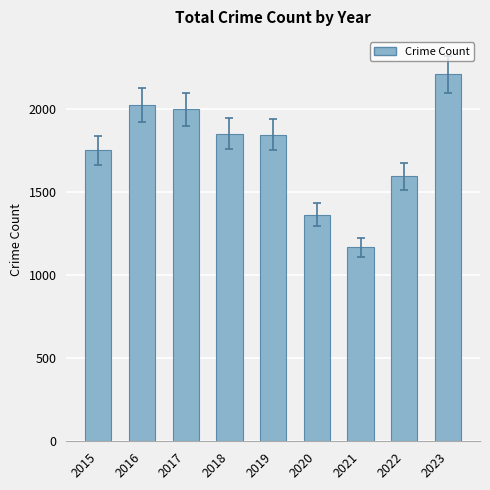

Count the number of data series in this chart.

1